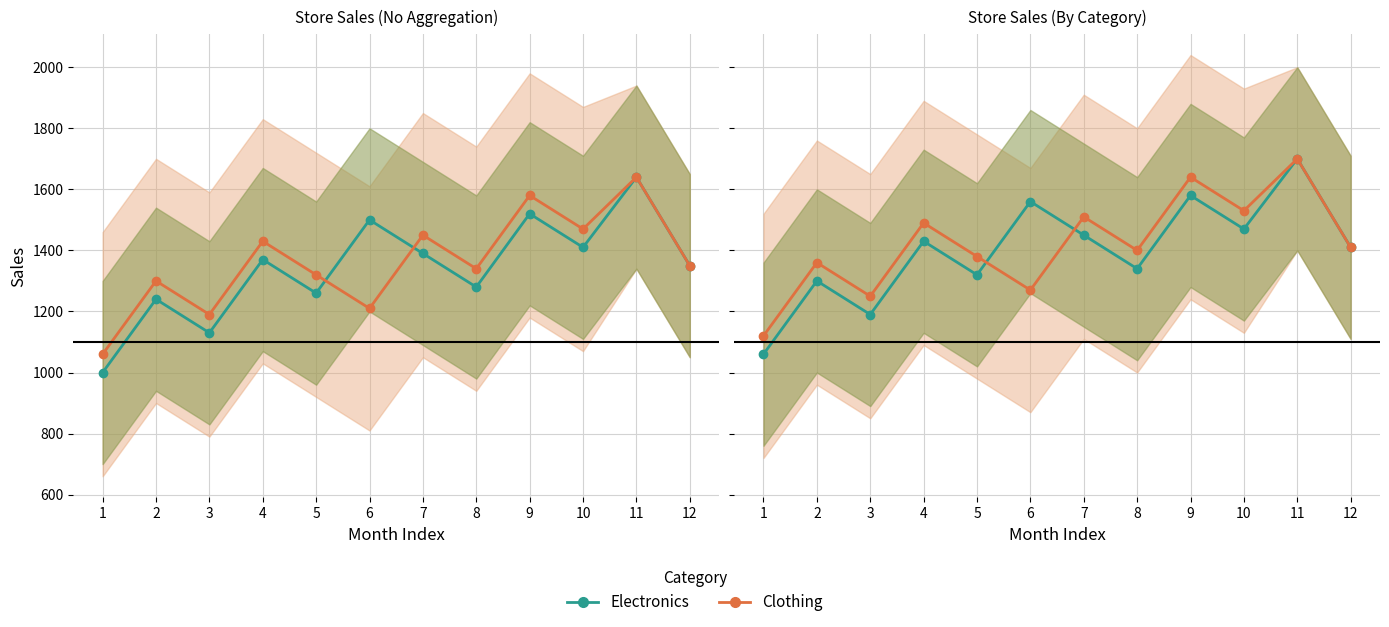

List the labels in order of Clothing value, largest first.

11, 9, 10, 7, 4, 12, 8, 5, 2, 6, 3, 1